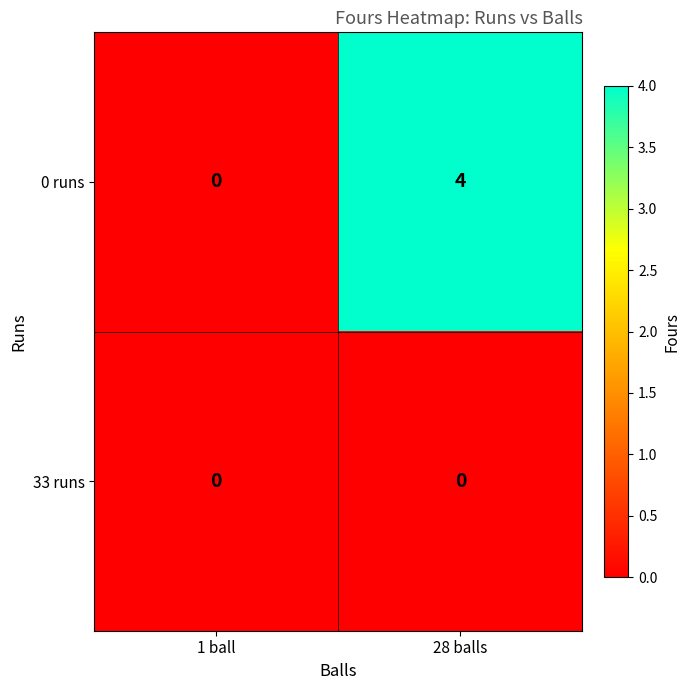

The 0 runs series shows 2 at 28 balls. True or false?

False